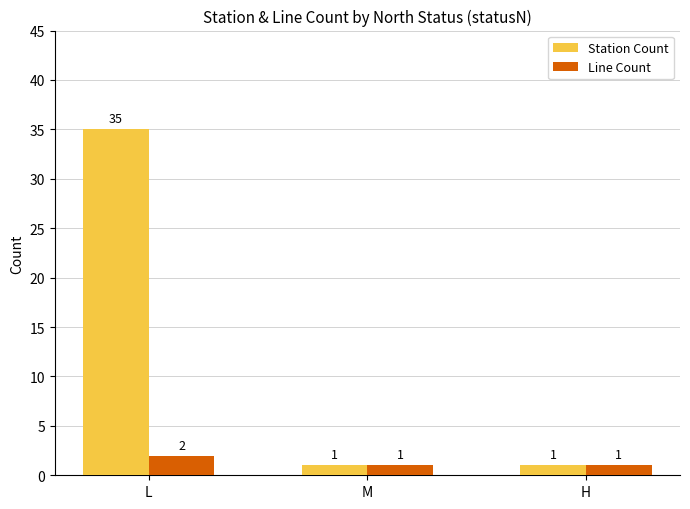

What is the minimum value for Station Count?

1